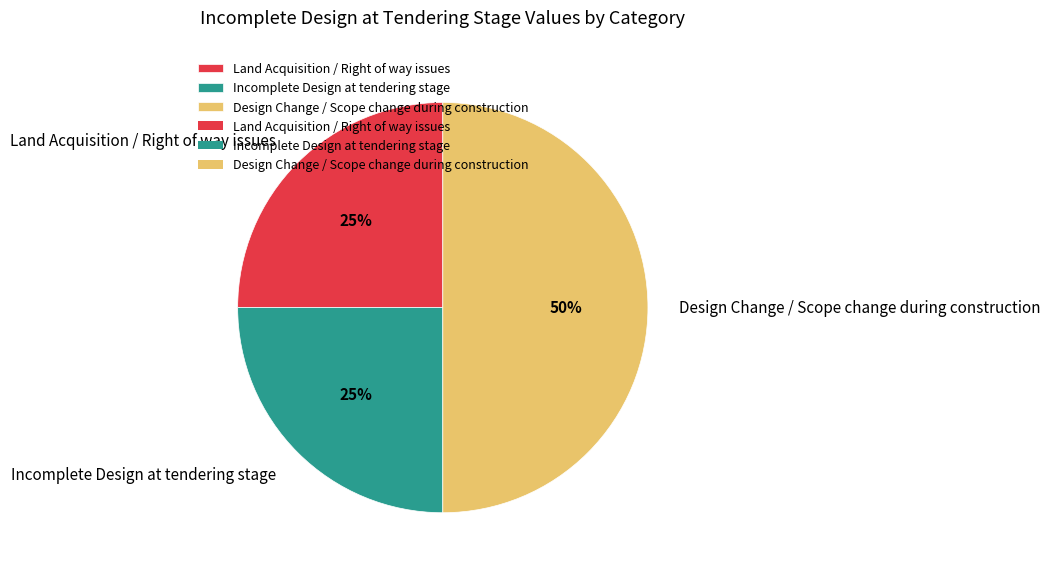

Is Incomplete Design at tendering stage the majority of the pie?

No